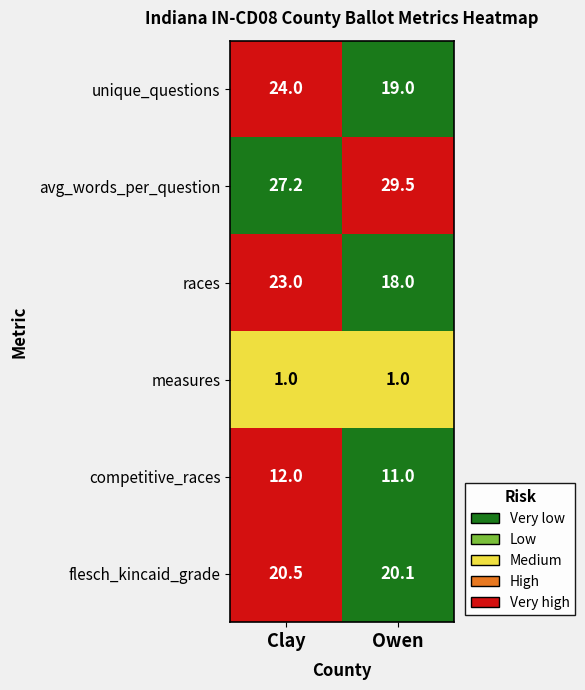

What is the difference between the highest and lowest values at Owen?

28.5